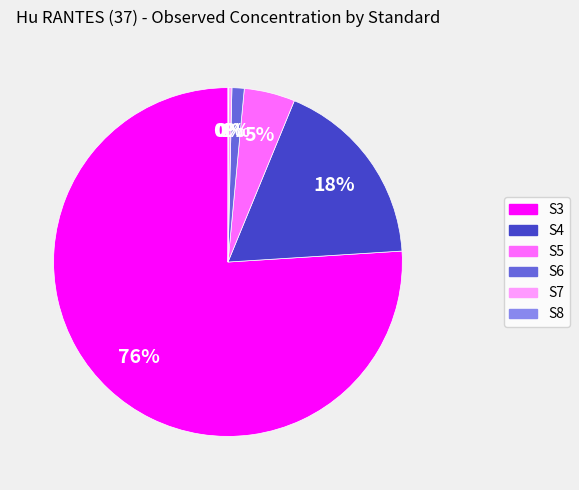

To the nearest percent, what is the difference between the largest and smallest slice percentages?

76%